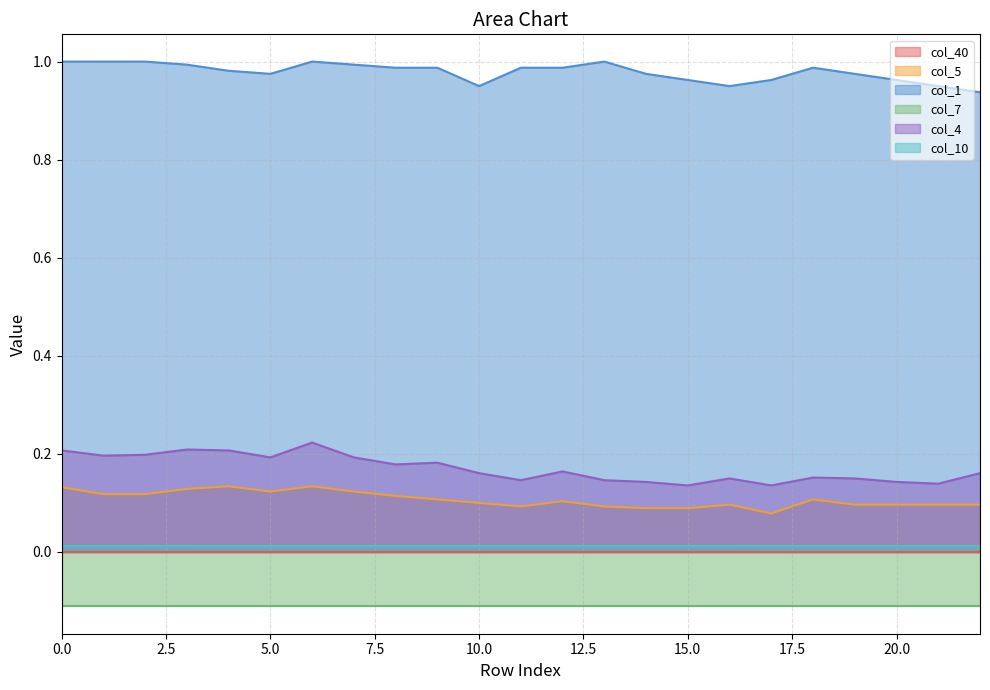

Count the col_4 values in the range 0 to 1.

23